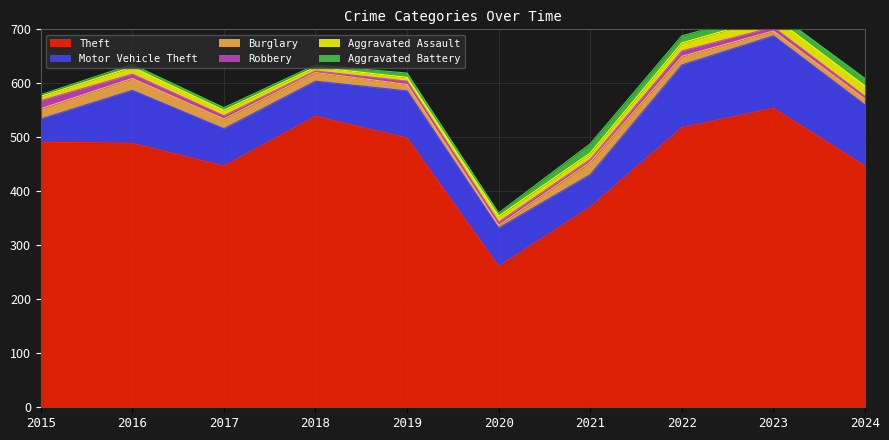

How many intersections are there between Aggravated Battery and Robbery?

1